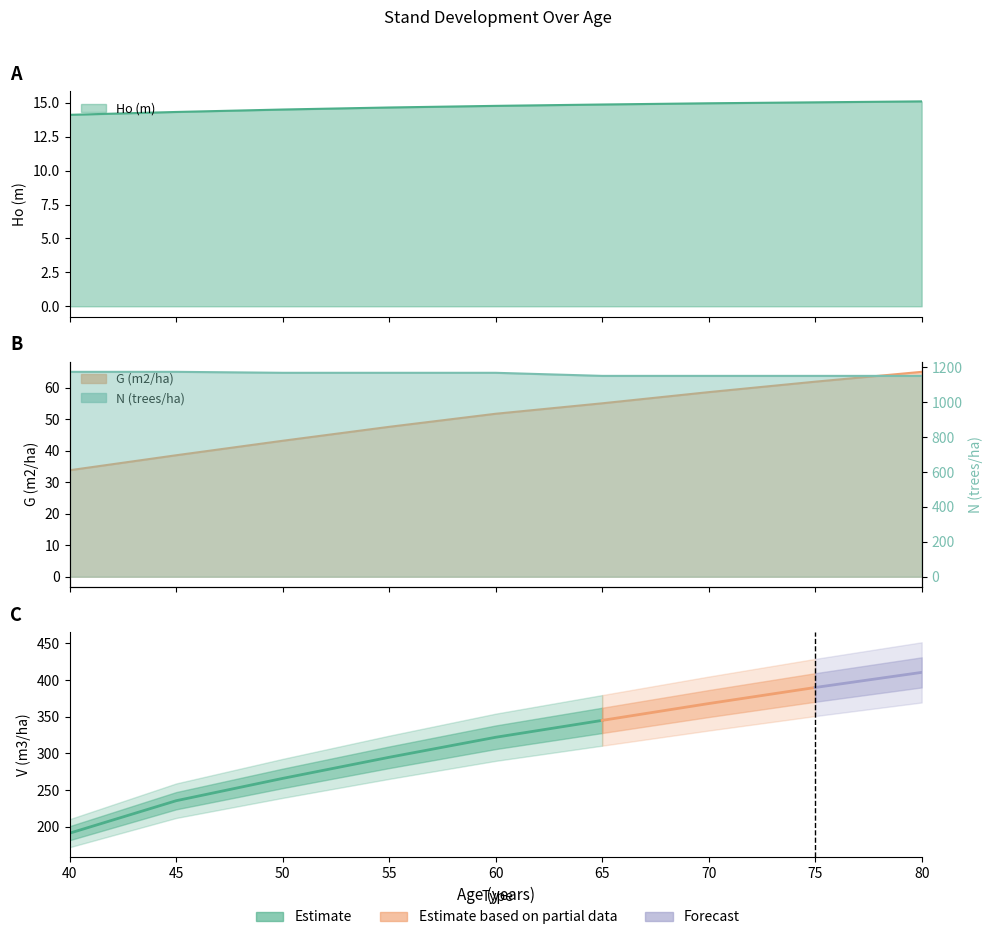

What is the value of the G (m2/ha) point at the 6th from the left?

55.1